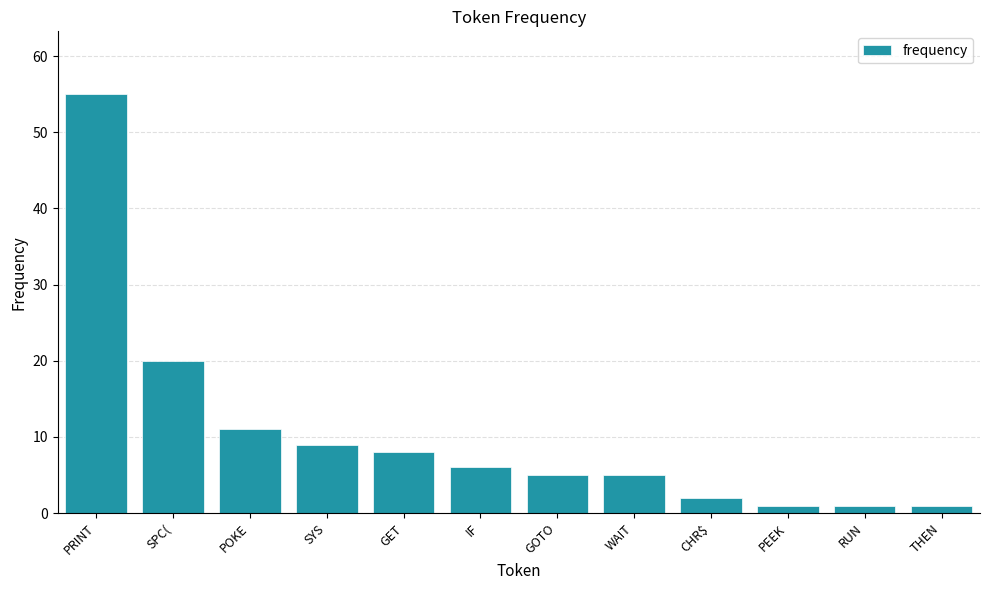

What position from the left is PEEK?

10